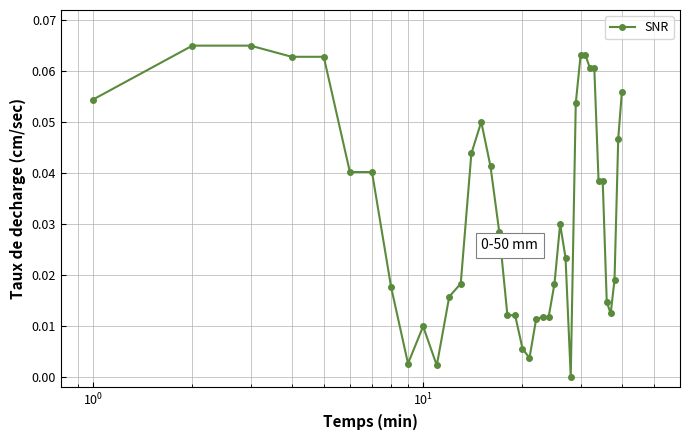

True or false: there are more than 2 points higher than both neighbors.

True